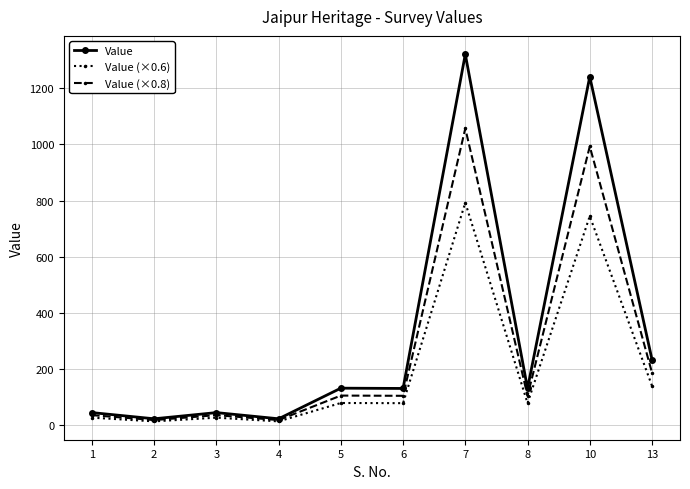

True or false: Value (×0.6) has more than 0 interior local peaks.

True